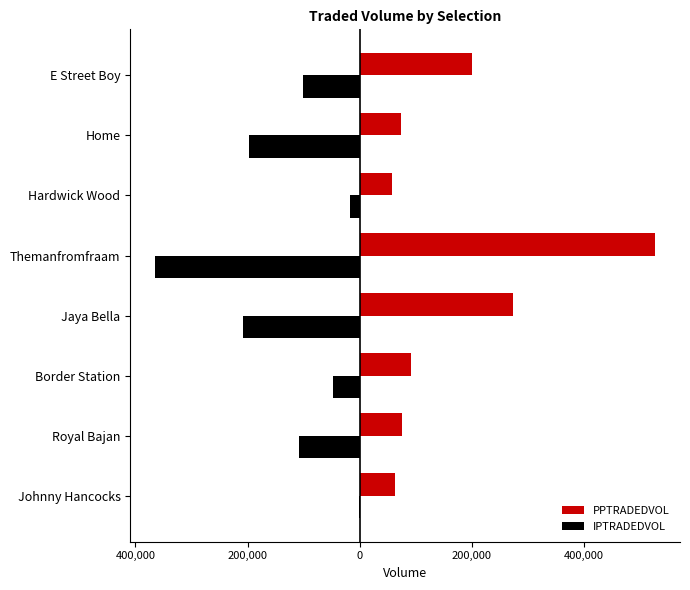

Rank the series by their maximum value, from highest to lowest.

PPTRADEDVOL, IPTRADEDVOL